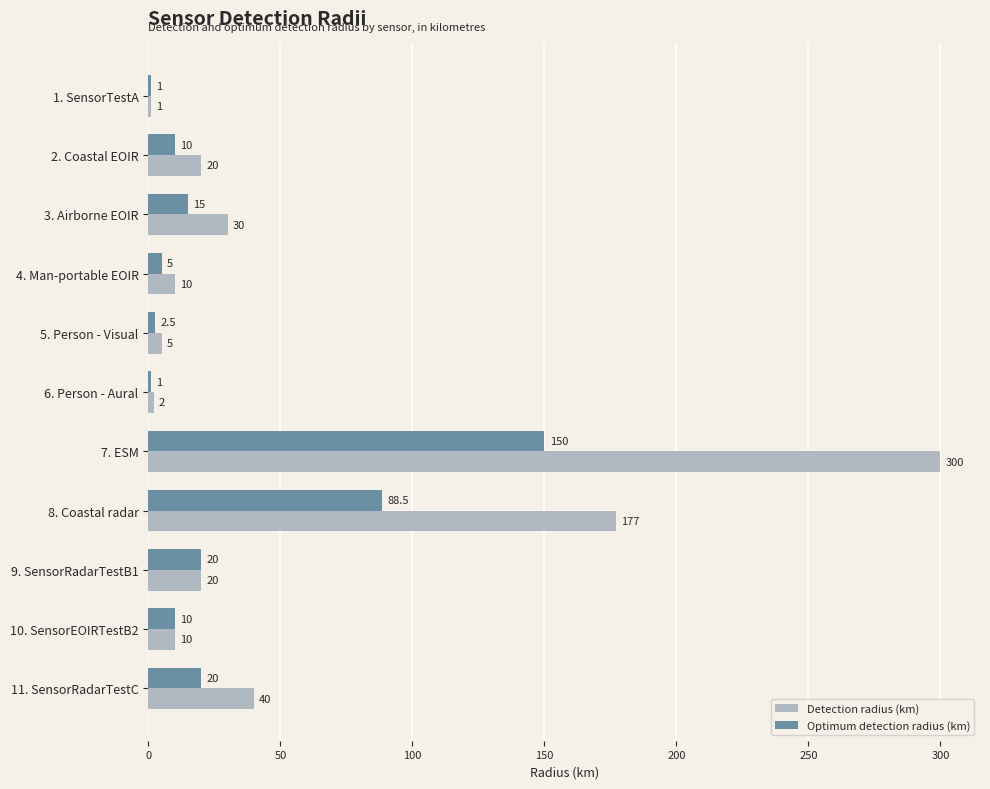

What is the difference between the highest and lowest values at 7. ESM?

150.0